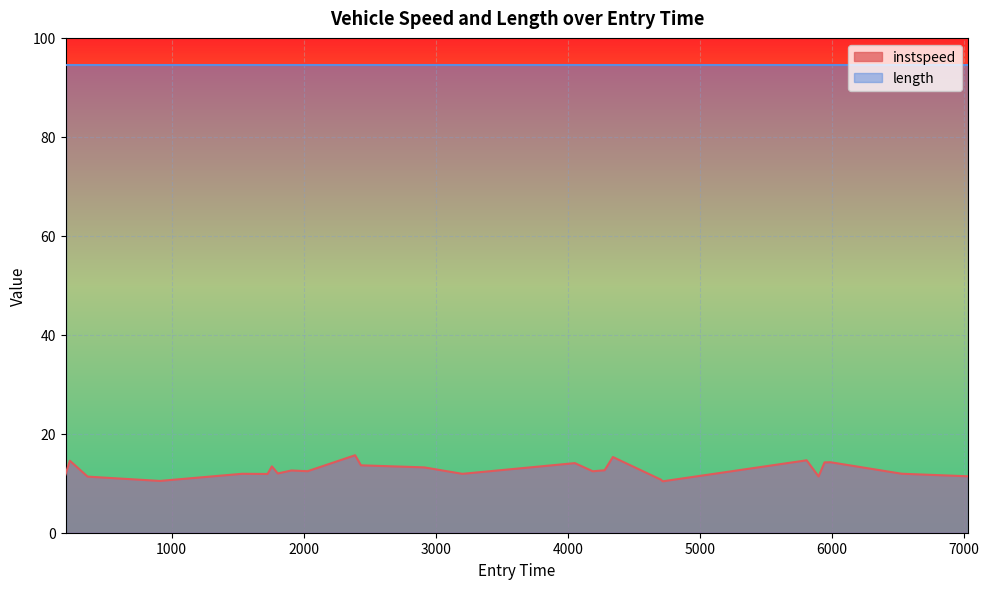

Which series has the largest range (max minus min)?

instspeed